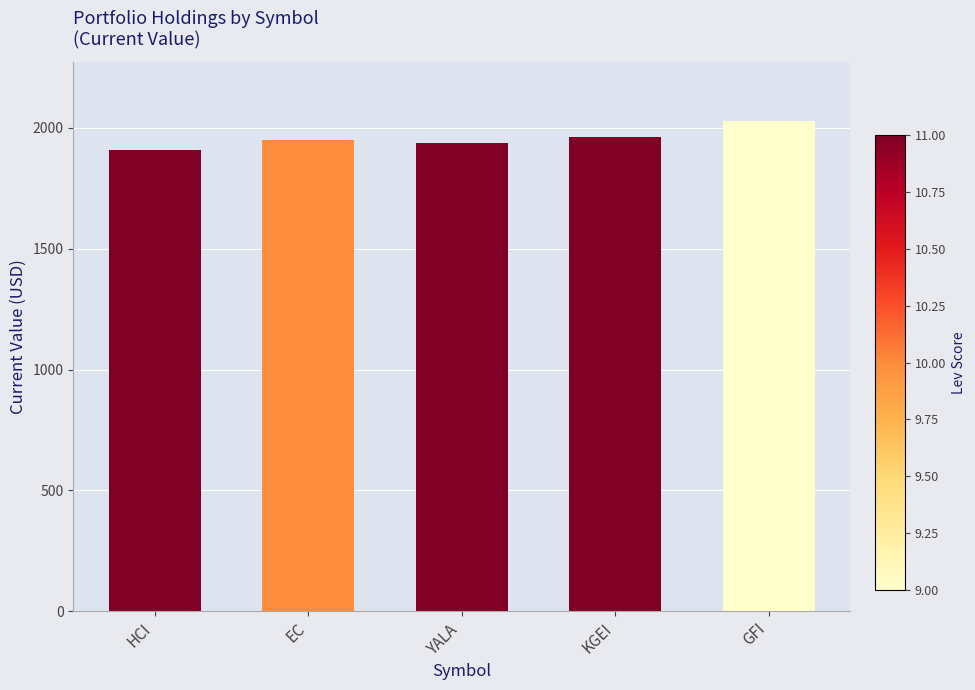

Between GFI and EC, which is larger?

GFI